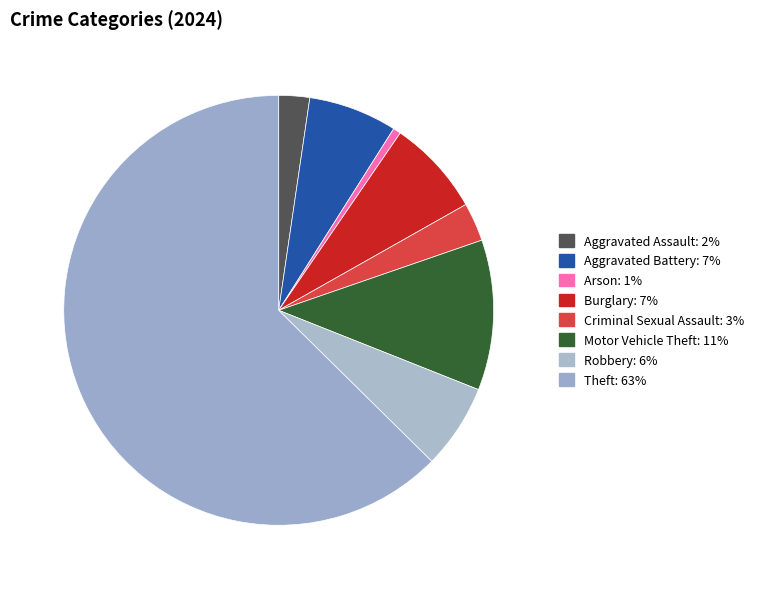

To the nearest percent, what portion does Theft represent?

63%